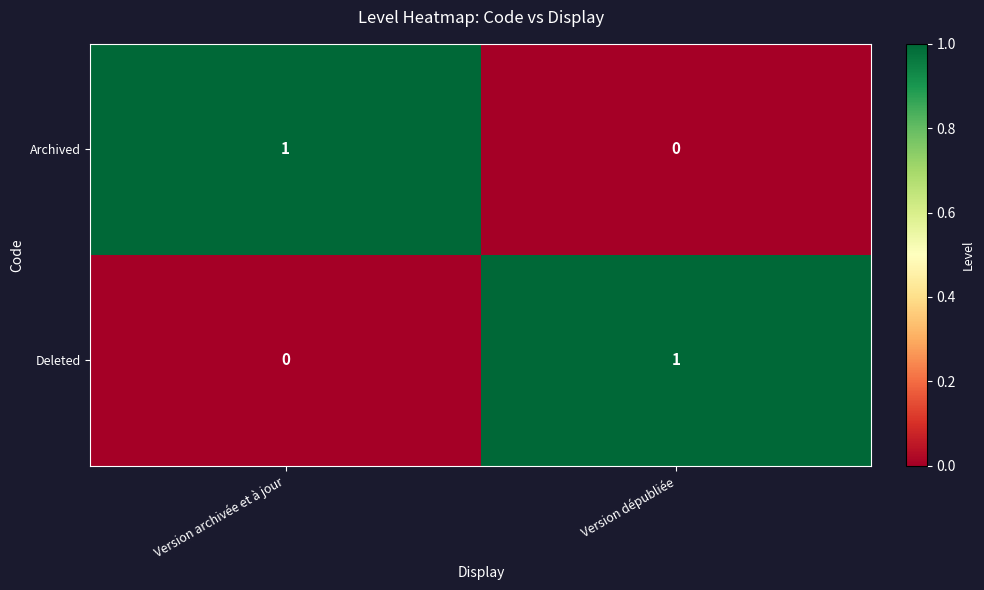

At how many categories does at least one series exceed 0?

2